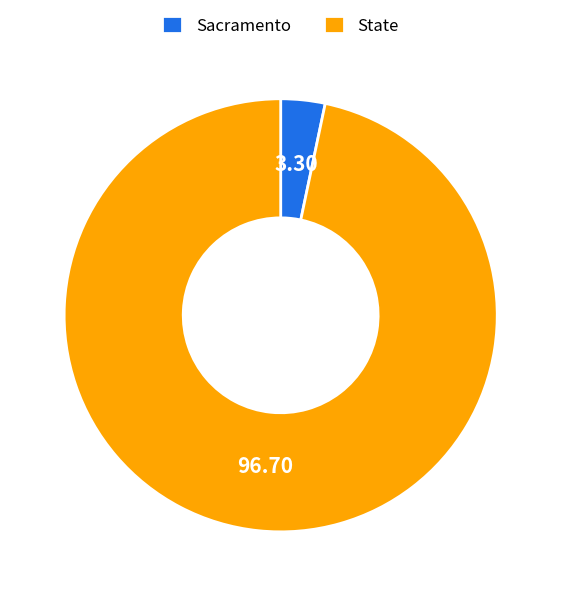

Does any single category account for the majority?

Yes